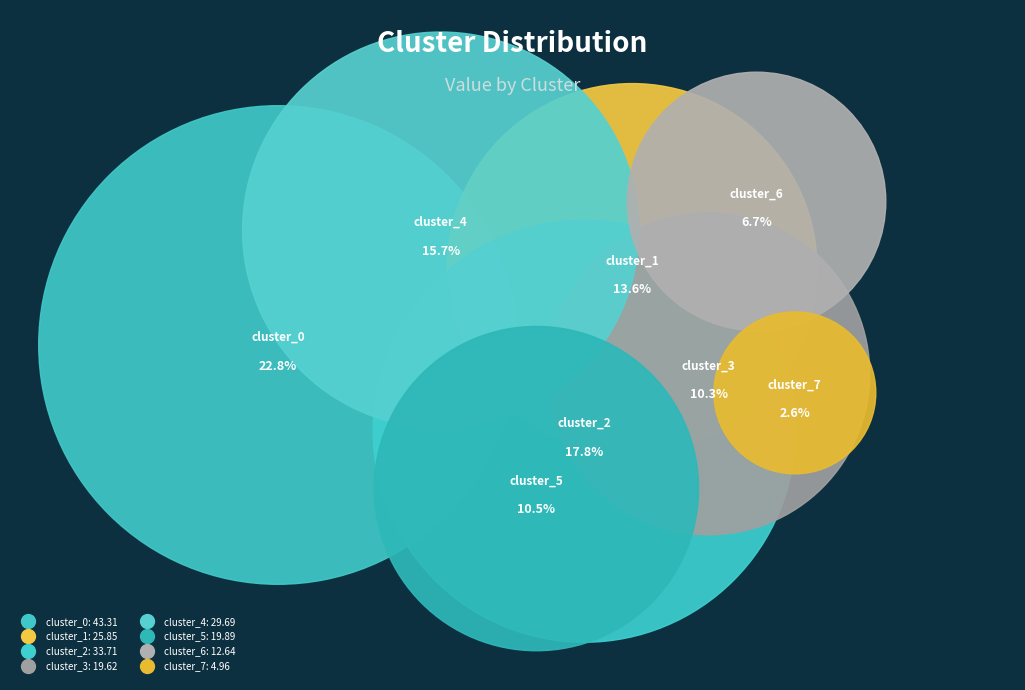

What is the change in value from cluster_5 to cluster_6?

-7.3